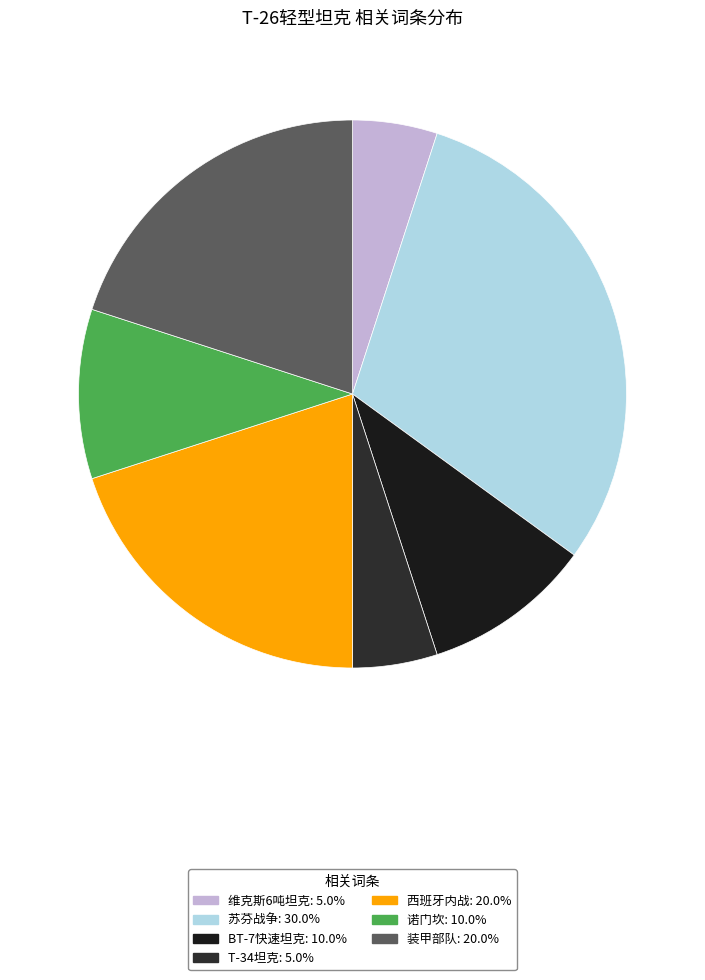

The 苏芬战争 slice represents 42% of the pie. True or false?

False